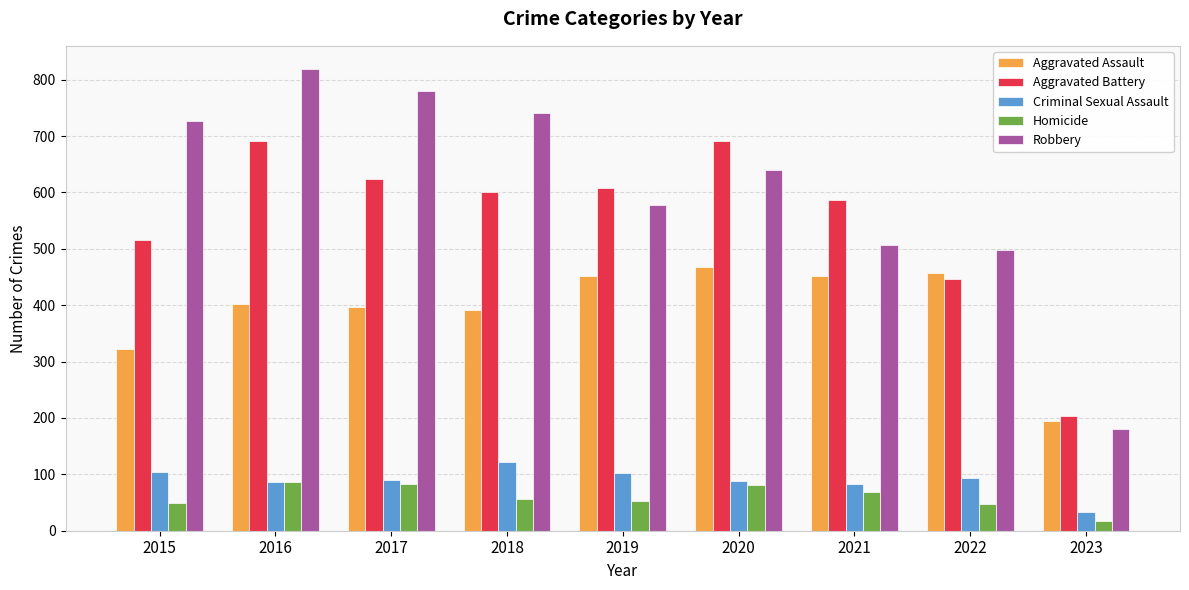

What is the spread (max minus min) of values at 2016?

732